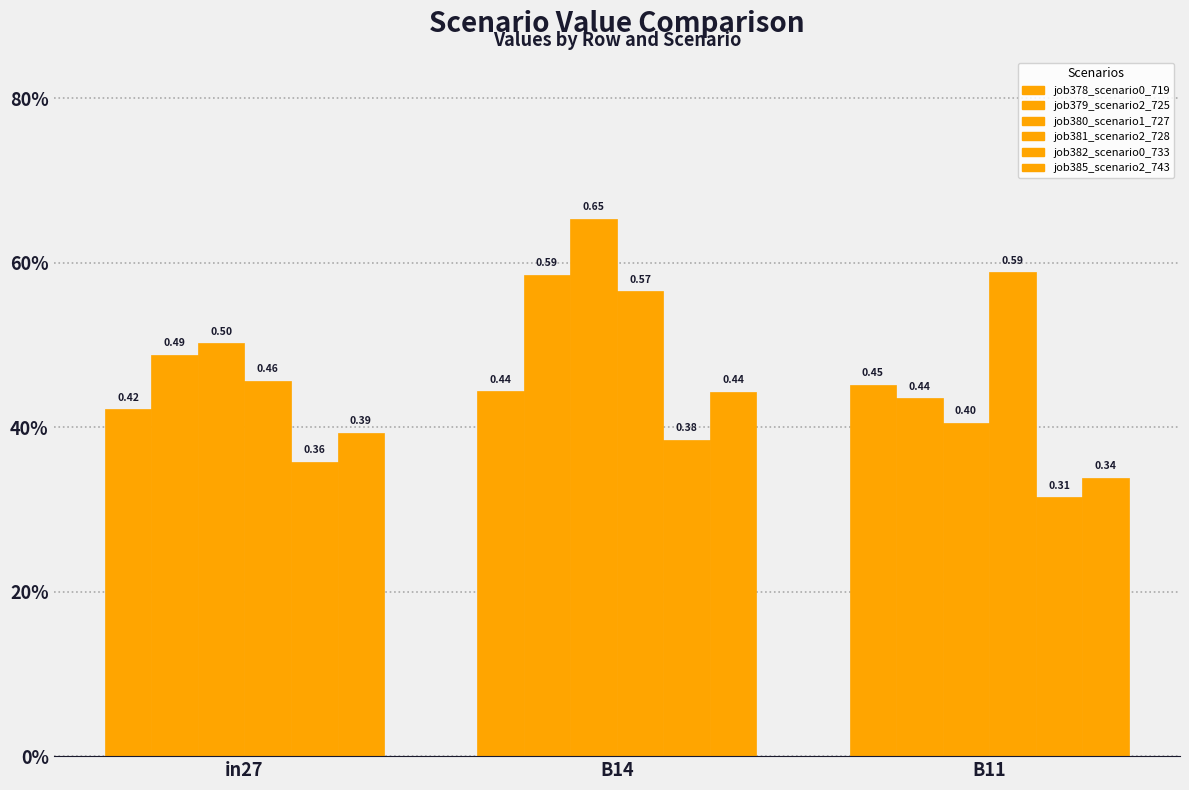

Reading left to right, what are all the values shown in this chart?

job378_scenario0_719: in27=0.4	B14=0.4	B11=0.5
job379_scenario2_725: in27=0.5	B14=0.6	B11=0.4
job380_scenario1_727: in27=0.5	B14=0.7	B11=0.4
job381_scenario2_728: in27=0.5	B14=0.6	B11=0.6
job382_scenario0_733: in27=0.4	B14=0.4	B11=0.3
job385_scenario2_743: in27=0.4	B14=0.4	B11=0.3